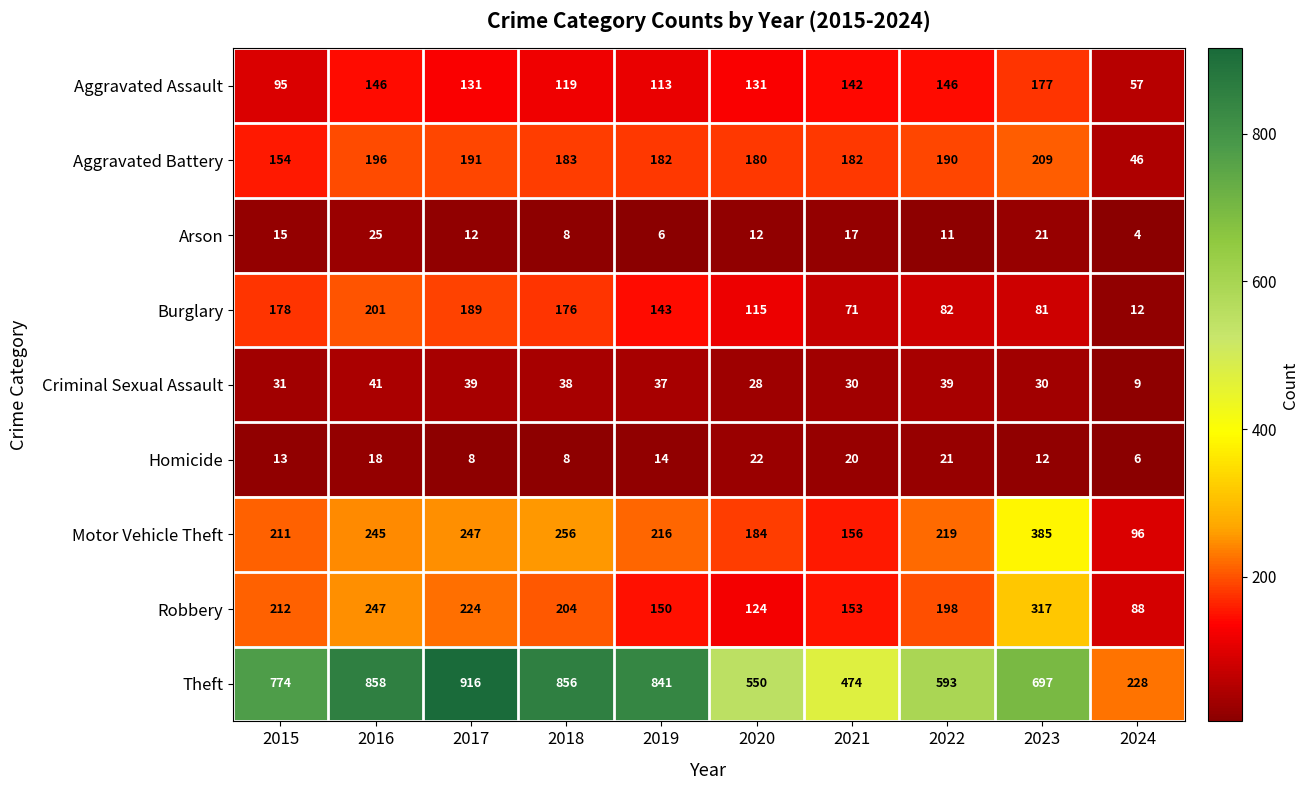

What is the lowest value of the Aggravated Assault series?

57